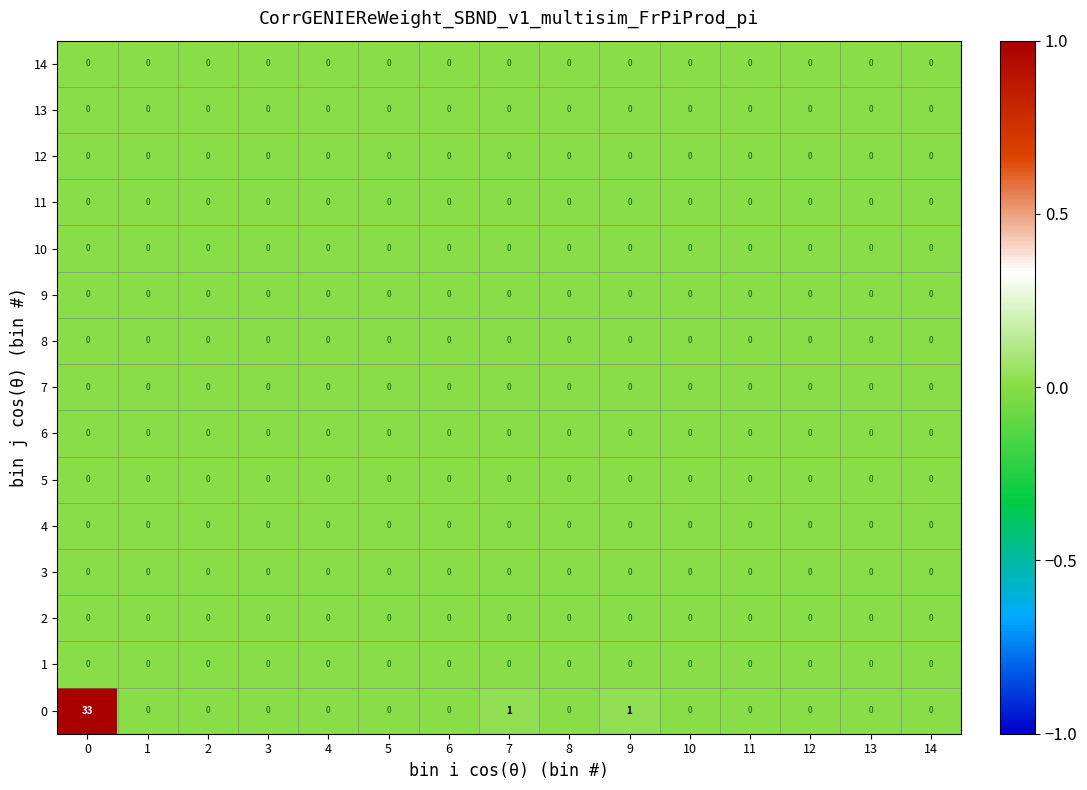

Which series has the widest spread of values?

0